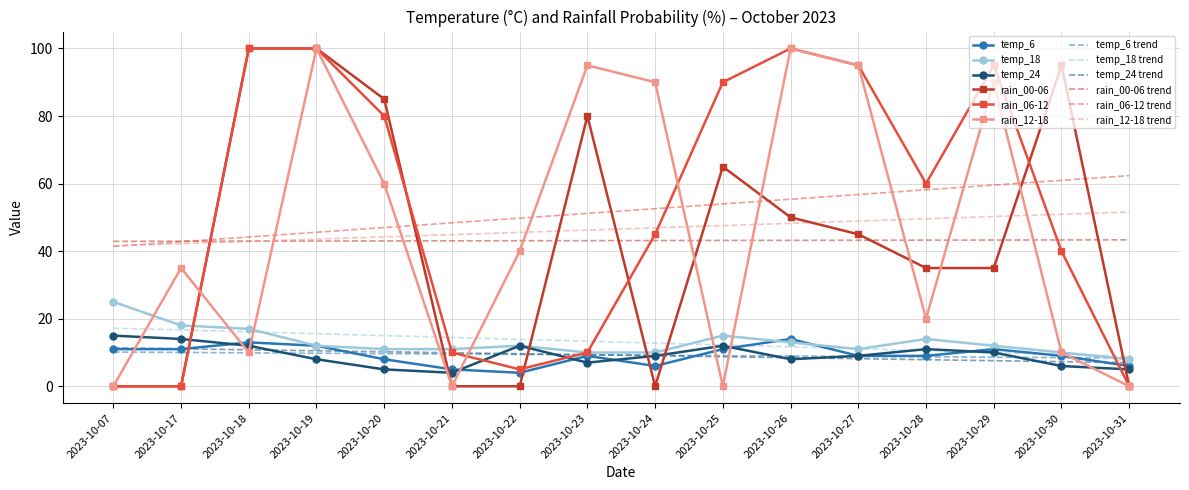

Which series changed the most between 2023-10-18 and 2023-10-22?

rain_00-06